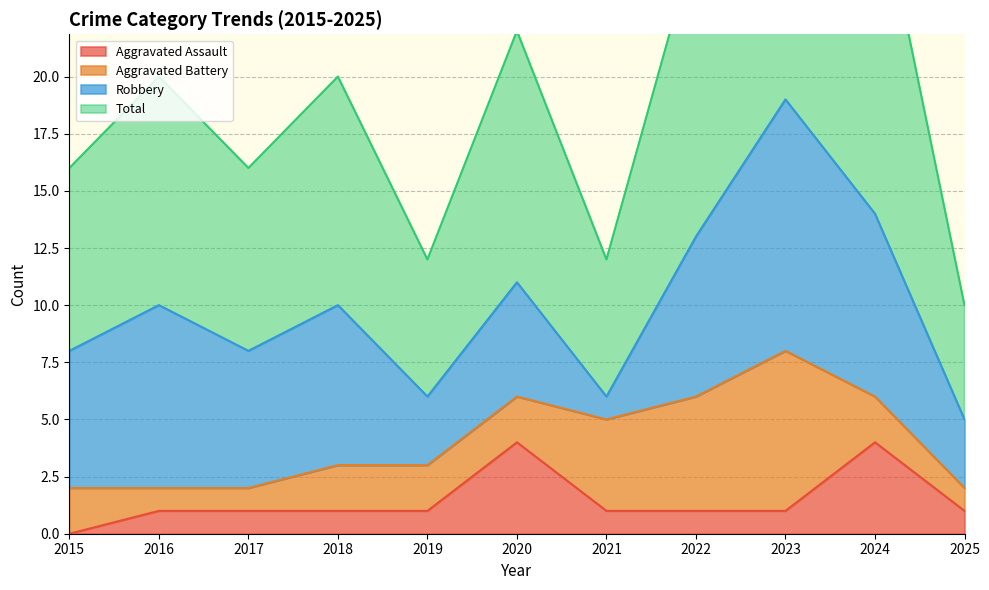

What is the maximum value for Aggravated Assault?

4